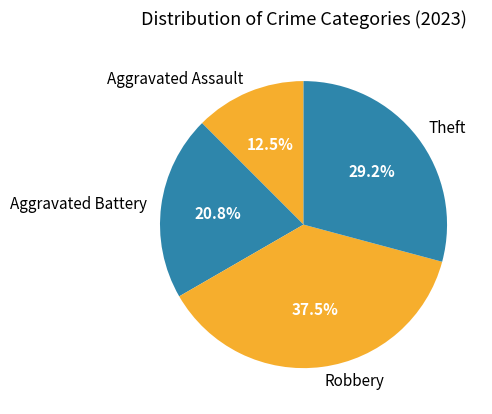

The Aggravated Battery slice represents 21% of the pie. True or false?

True